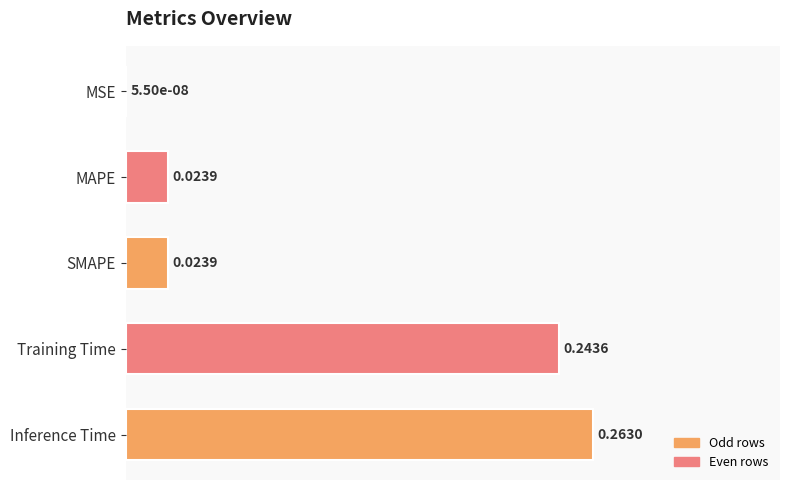

At which label is the value closest to 0?

MSE